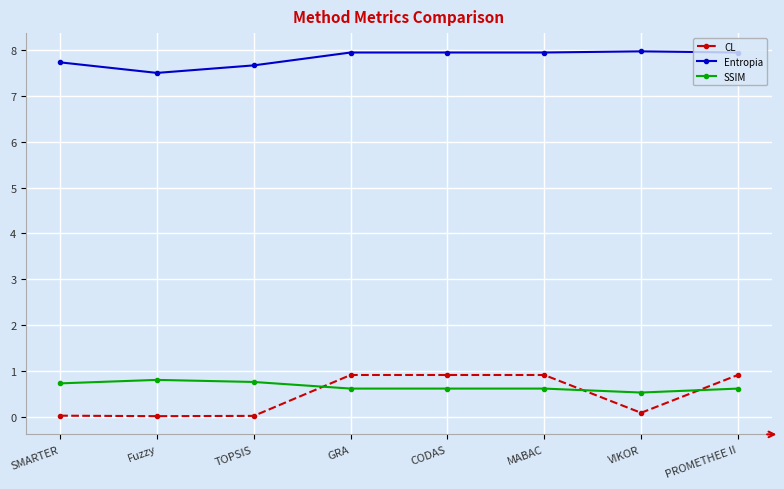

The Entropia series shows 12.1 at CODAS. True or false?

False